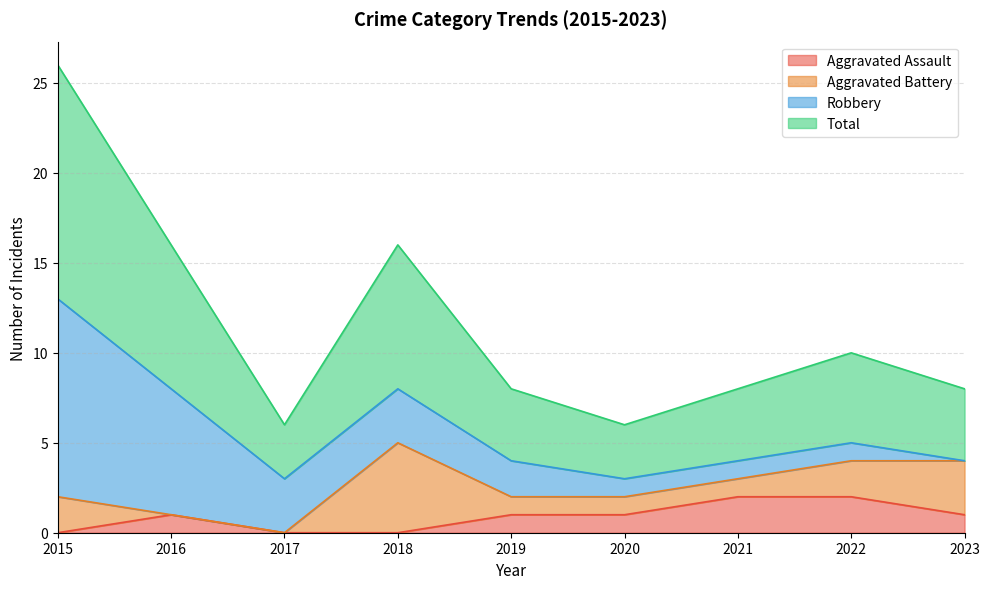

Which series has the widest spread of values?

Total